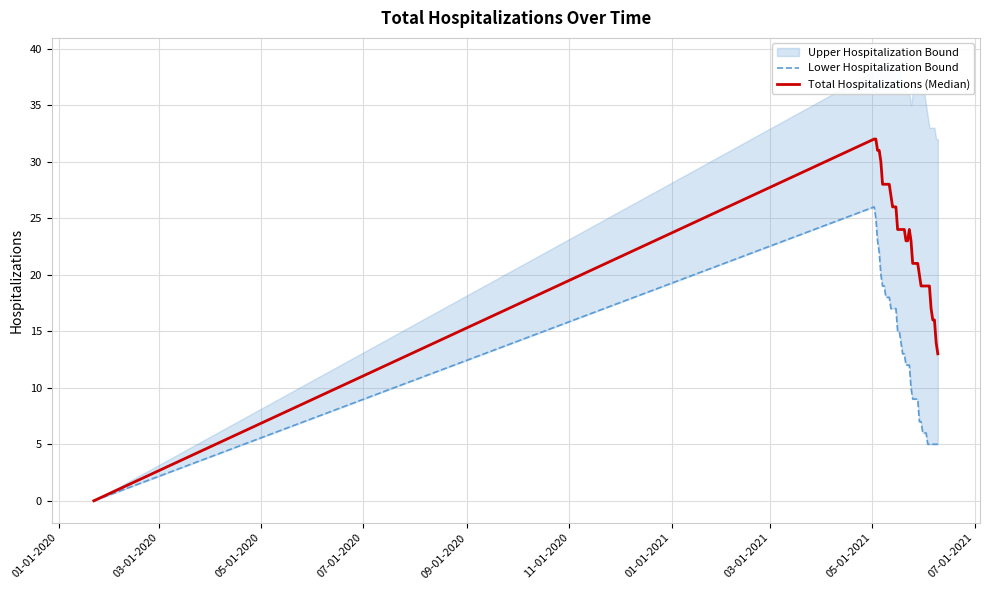

True or false: Total Hospitalizations (Median) has more than 0 points higher than both neighbors.

True